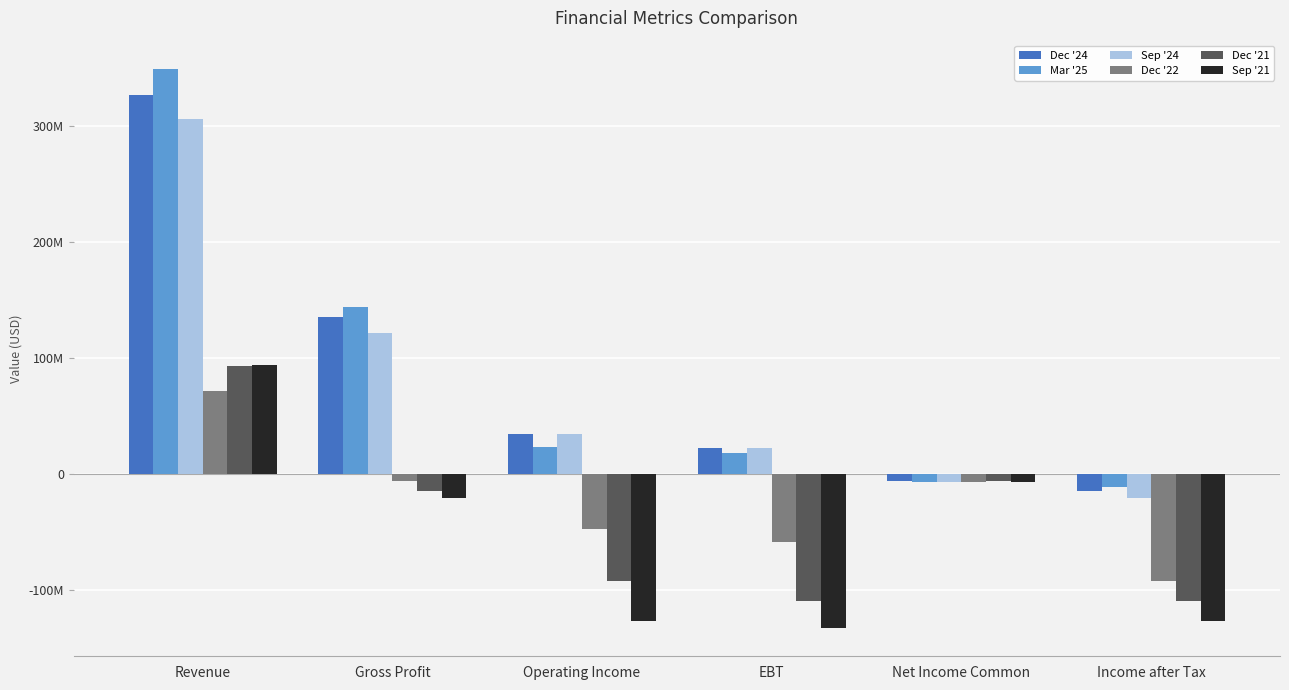

What position from the left is EBT?

4